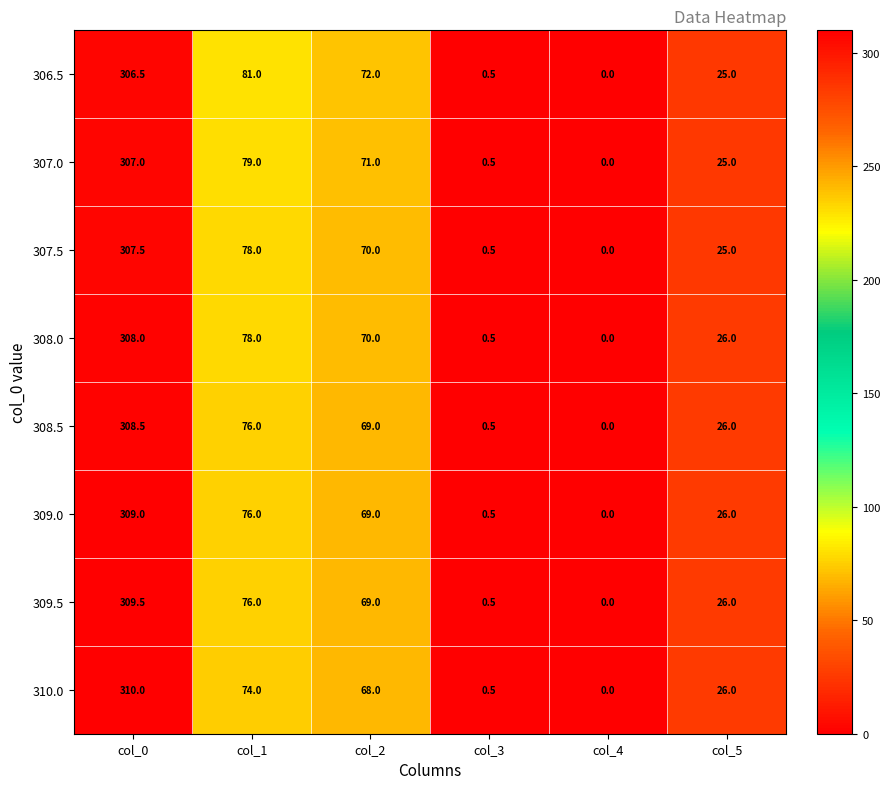

The value of 308.5 at col_1 is 27.6. True or false?

False